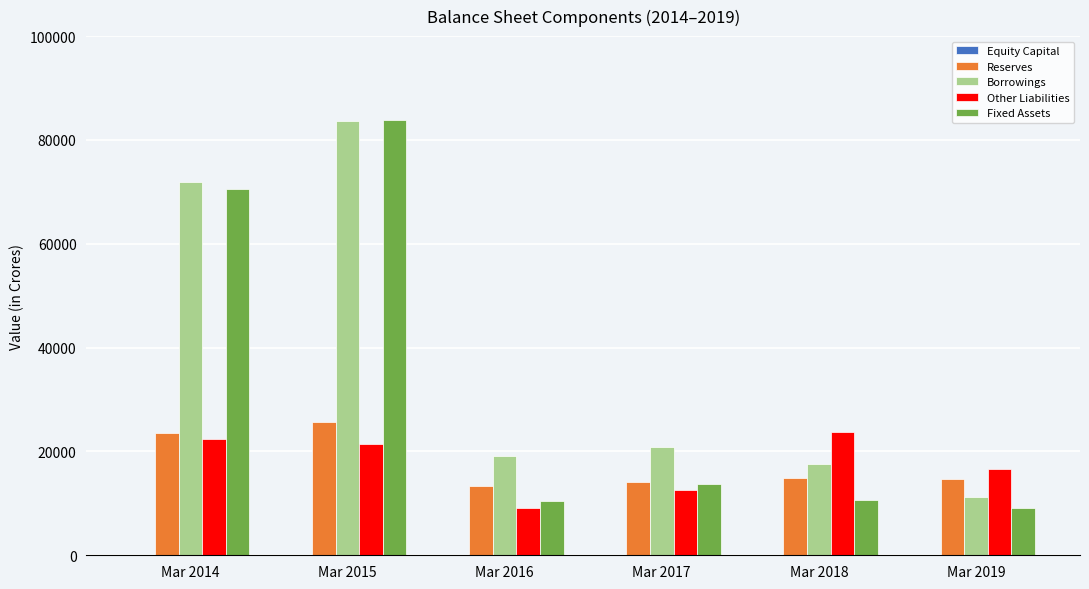

The value of Borrowings at Mar 2018 is 6554. True or false?

False